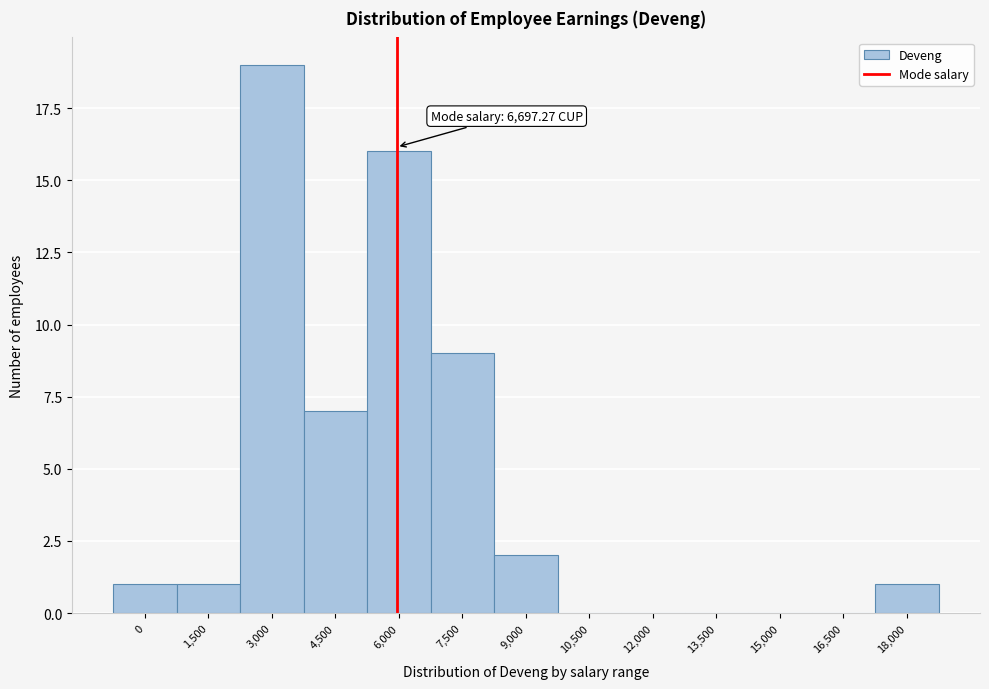

Reading left to right, list all the values displayed in this chart.

0=1	1,500=1	3,000=19	4,500=7	6,000=16	7,500=9	9,000=2	10,500=0	12,000=0	13,500=0	15,000=0	16,500=0	18,000=1